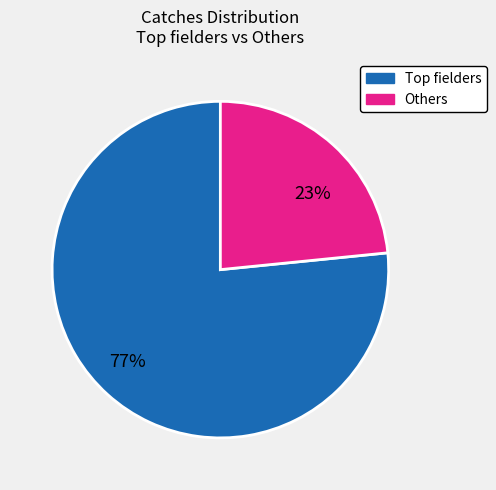

Which category accounts for the majority?

Top fielders